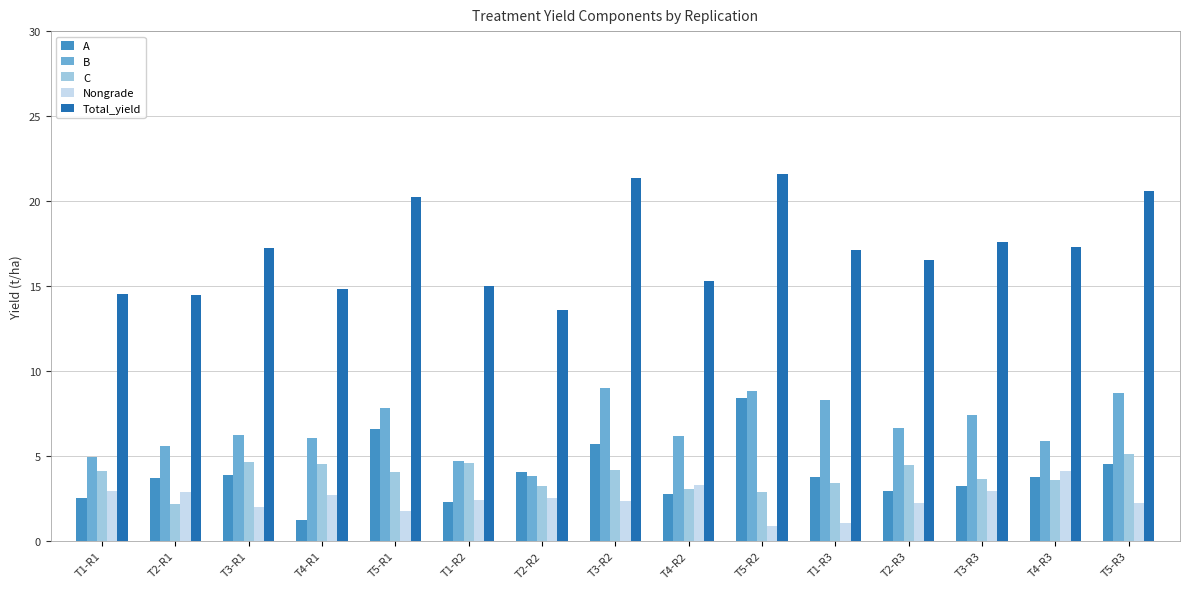

What is the difference between the maximum and minimum values in the Nongrade series?

3.2